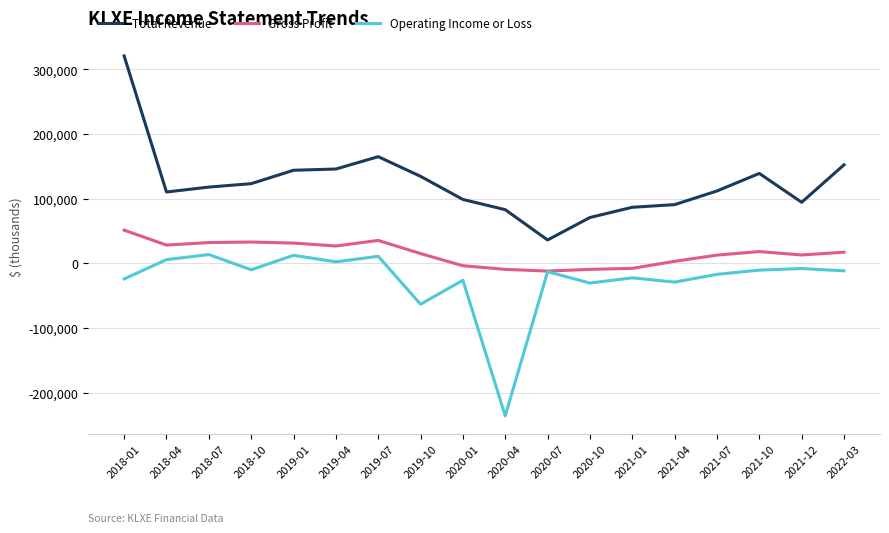

The value of Gross Profit at 2019-04 is 26900. True or false?

True